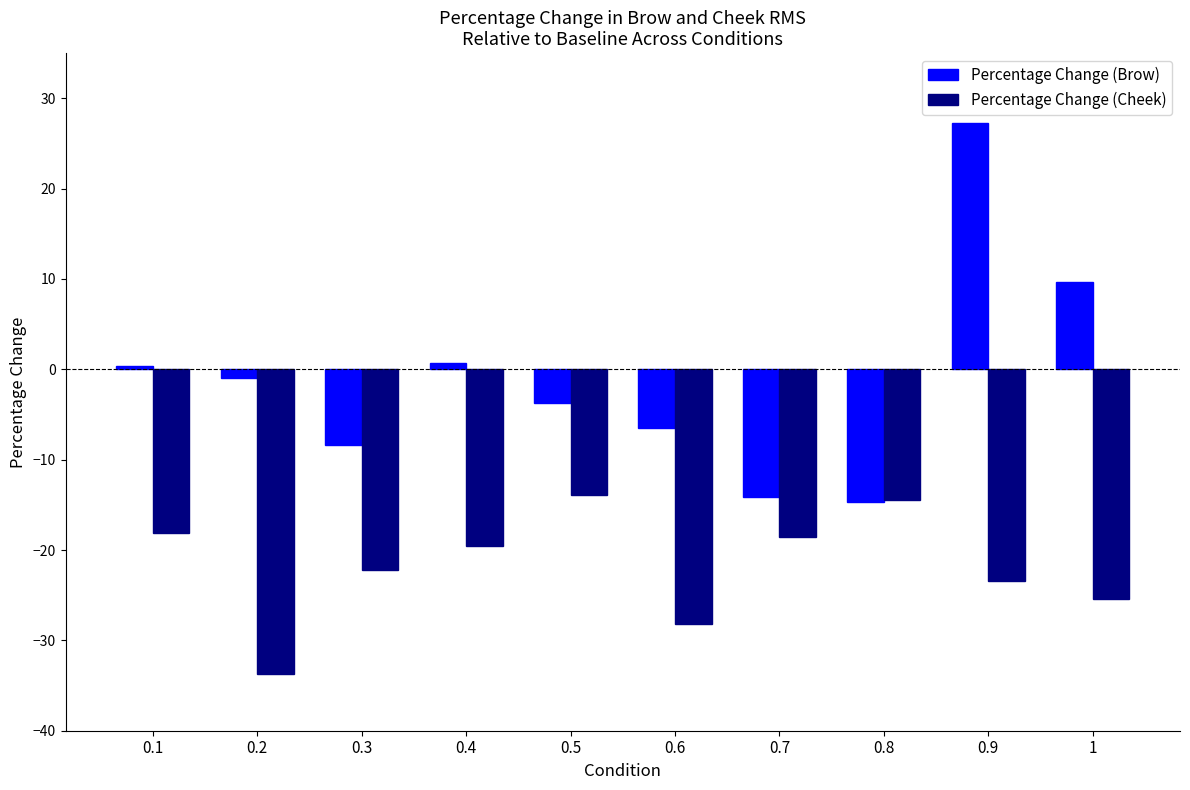

Which series has the widest spread of values?

Percentage Change (Brow)